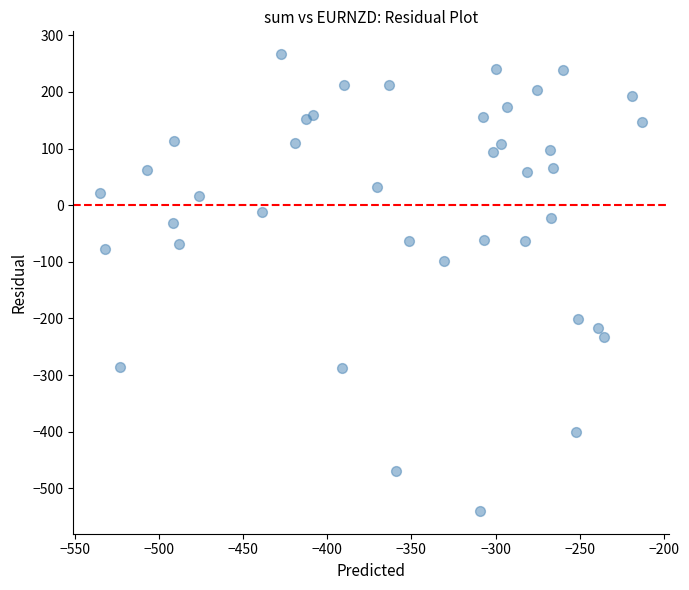

What is the range of Y values (max minus min)?

806.7